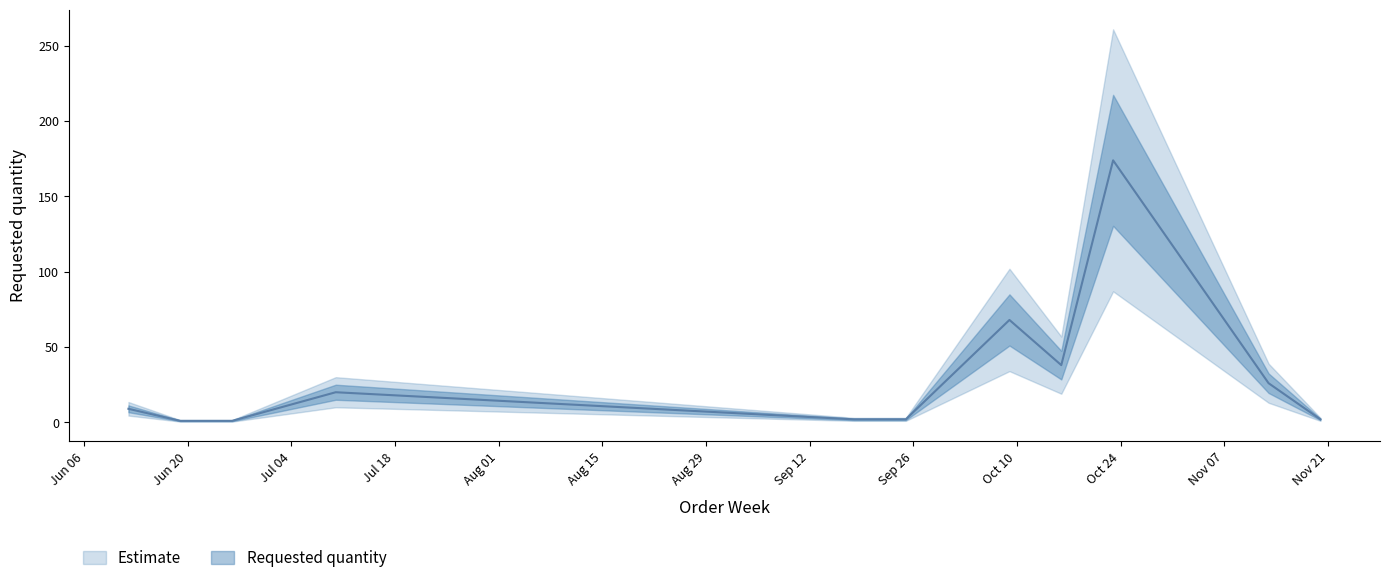

What is the label of the 5th point from the left?

2023-09-18